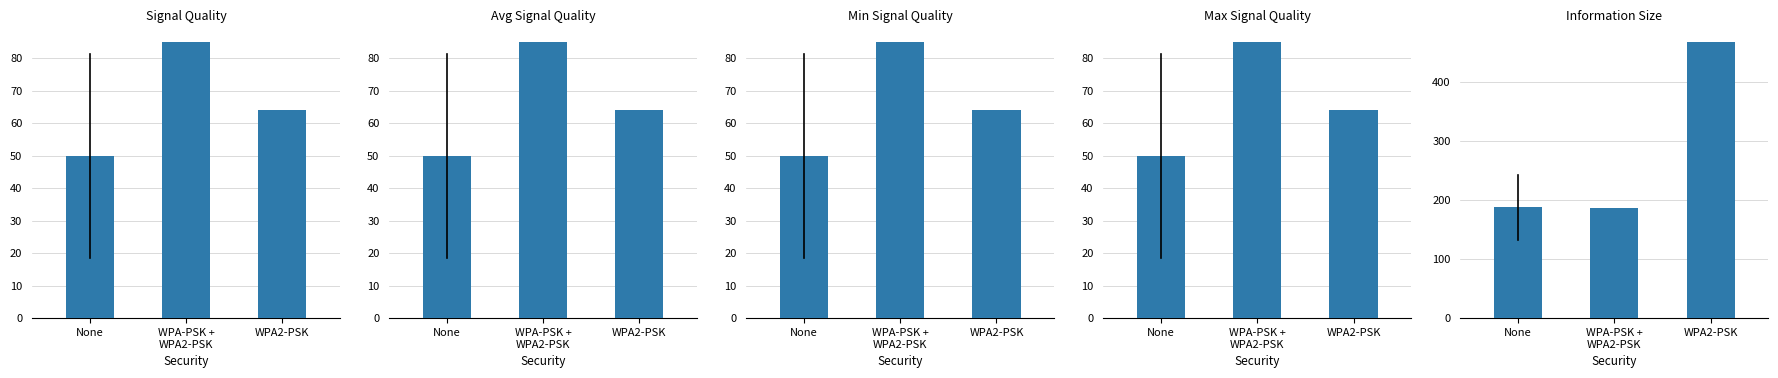

How many bars are there in each group?

5